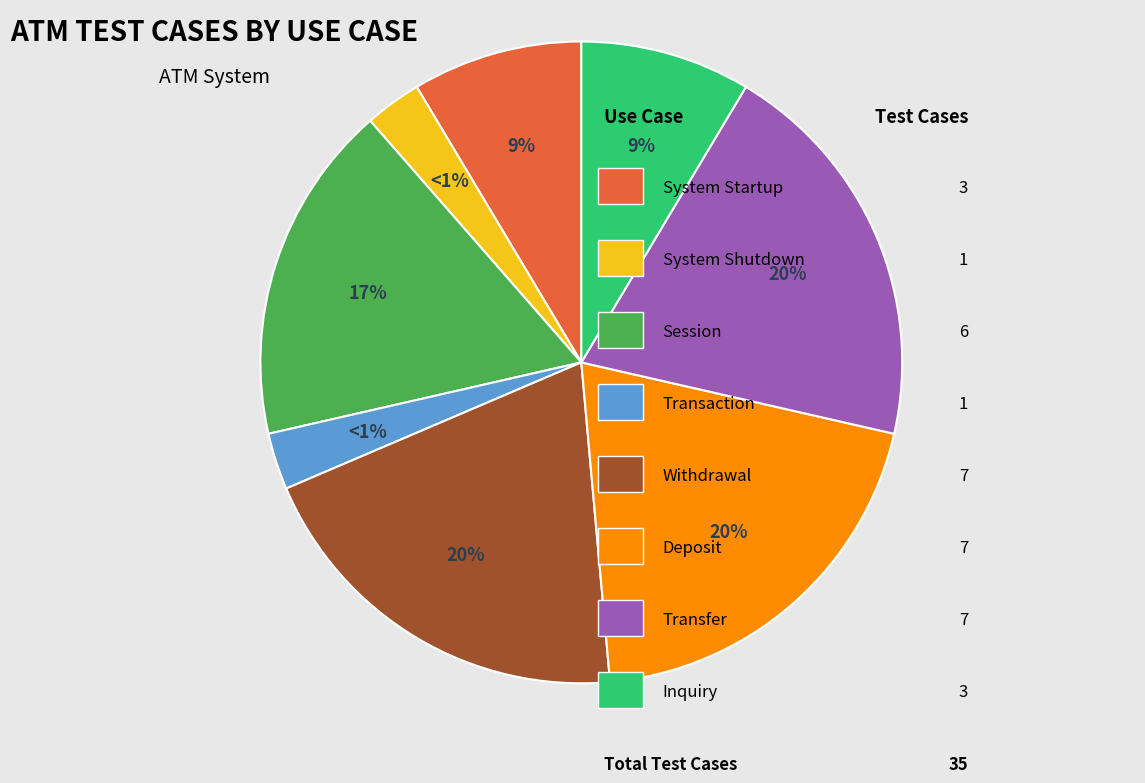

Between Transaction and Withdrawal, which is larger?

Withdrawal